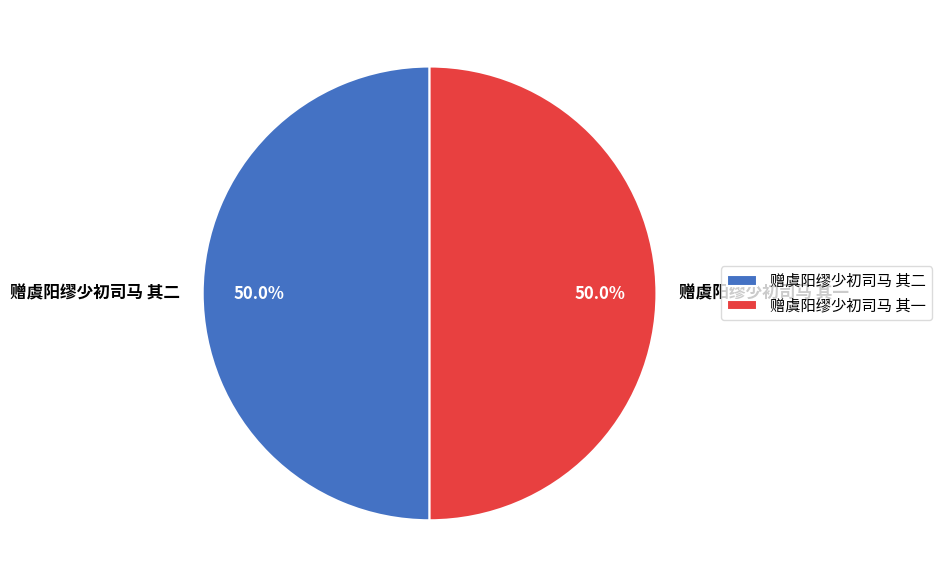

The 赠虞阳缪少初司马 其一 slice represents 50% of the pie. True or false?

True